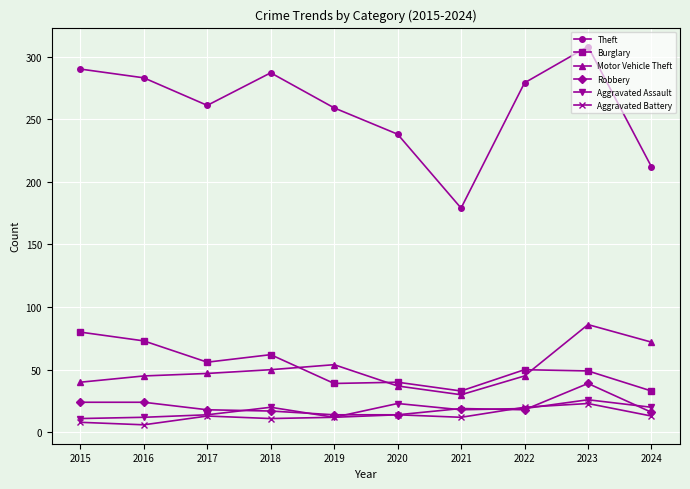

The value of Motor Vehicle Theft at 2022 is 76. True or false?

False